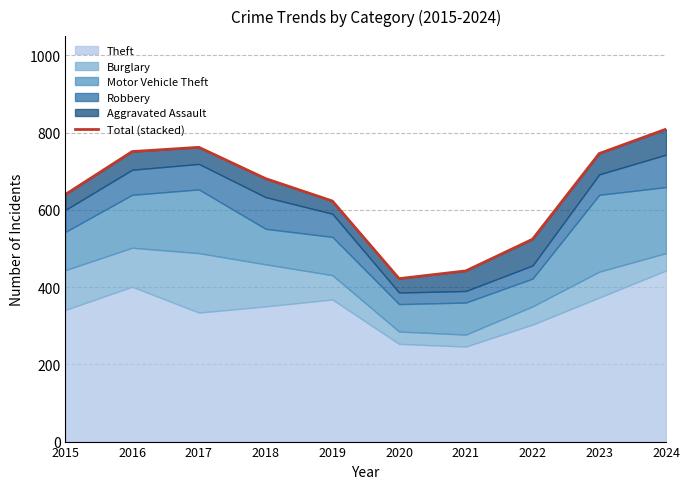

What is the minimum value shown in the chart?

422